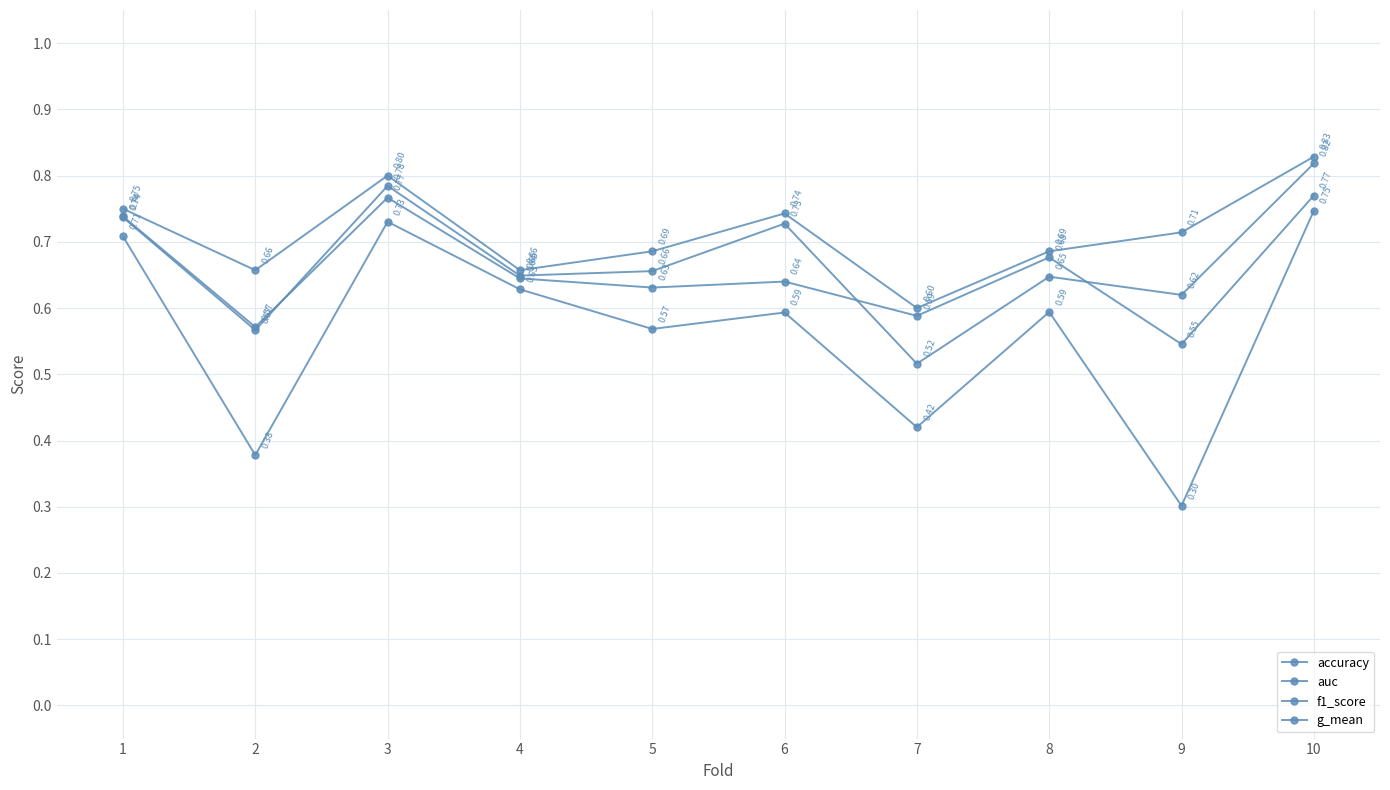

What is the average value of the auc series?

0.7